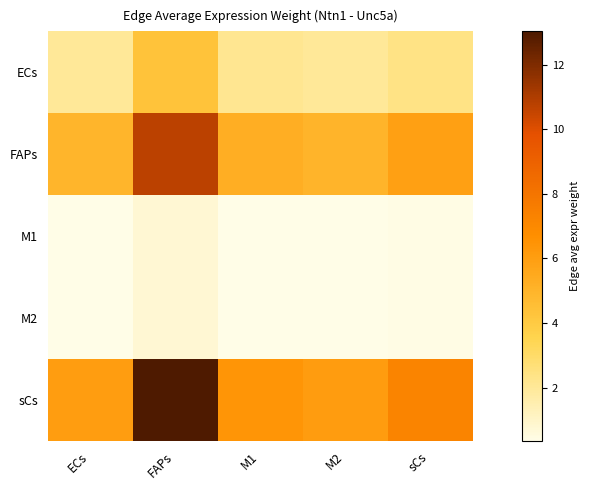

Reading left to right, transcribe all the data shown in this chart.

ECs: ECs=2.0	FAPs=4.3	M1=2.1	M2=2.0	sCs=2.4
FAPs: ECs=5.0	FAPs=10.7	M1=5.3	M2=5.0	sCs=5.9
M1: ECs=0.4	FAPs=0.8	M1=0.4	M2=0.4	sCs=0.4
M2: ECs=0.3	FAPs=0.7	M1=0.4	M2=0.3	sCs=0.4
sCs: ECs=6.0	FAPs=13.0	M1=6.4	M2=6.1	sCs=7.2